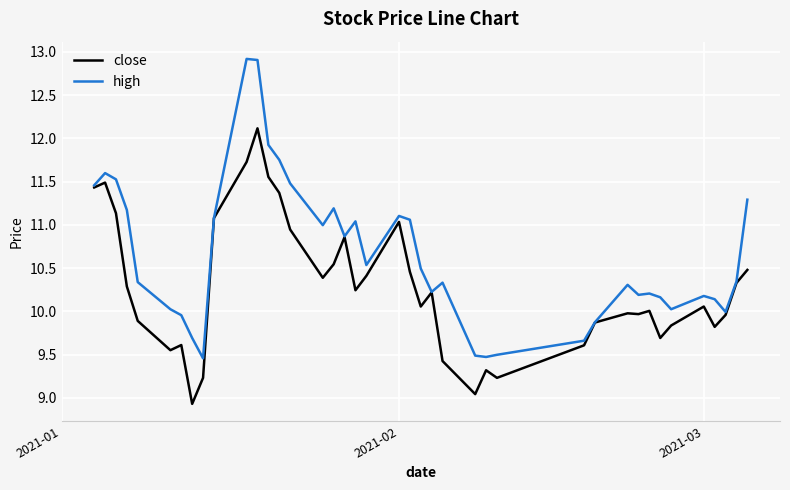

List the series in order of their peak value, lowest first.

close, high